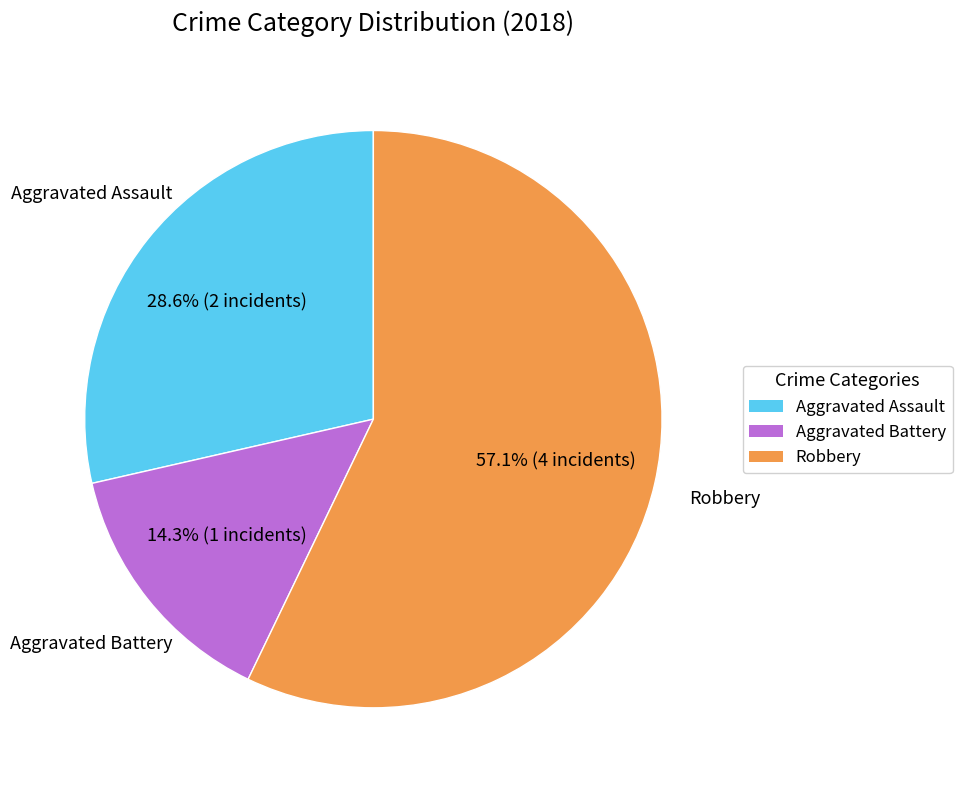

True or false: Robbery accounts for 63% of the total.

False